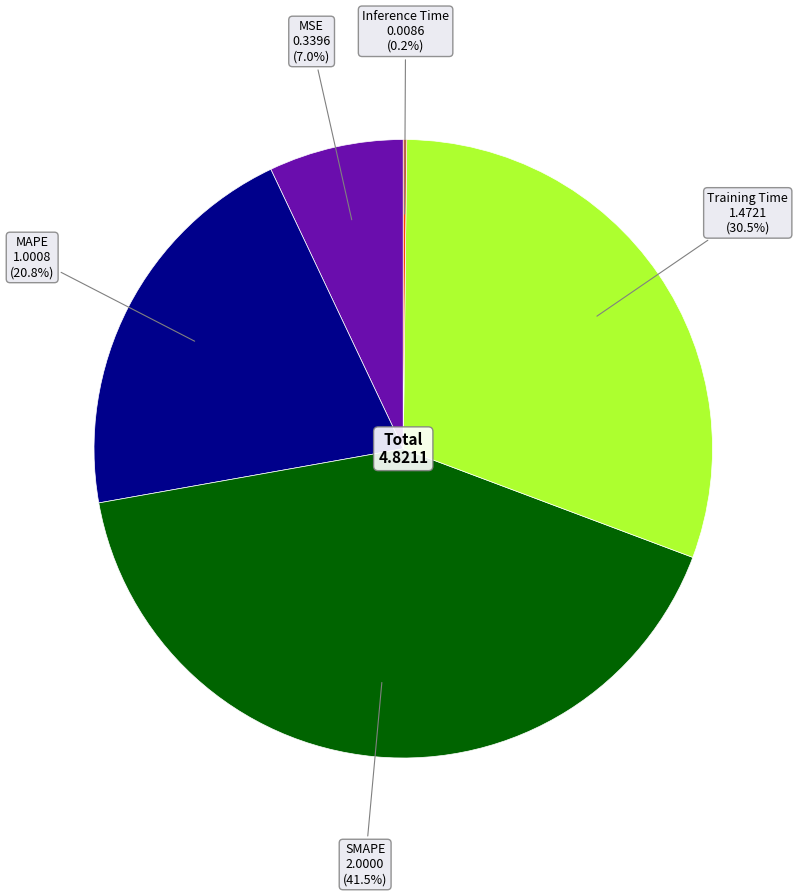

Is there a majority slice in this chart?

No